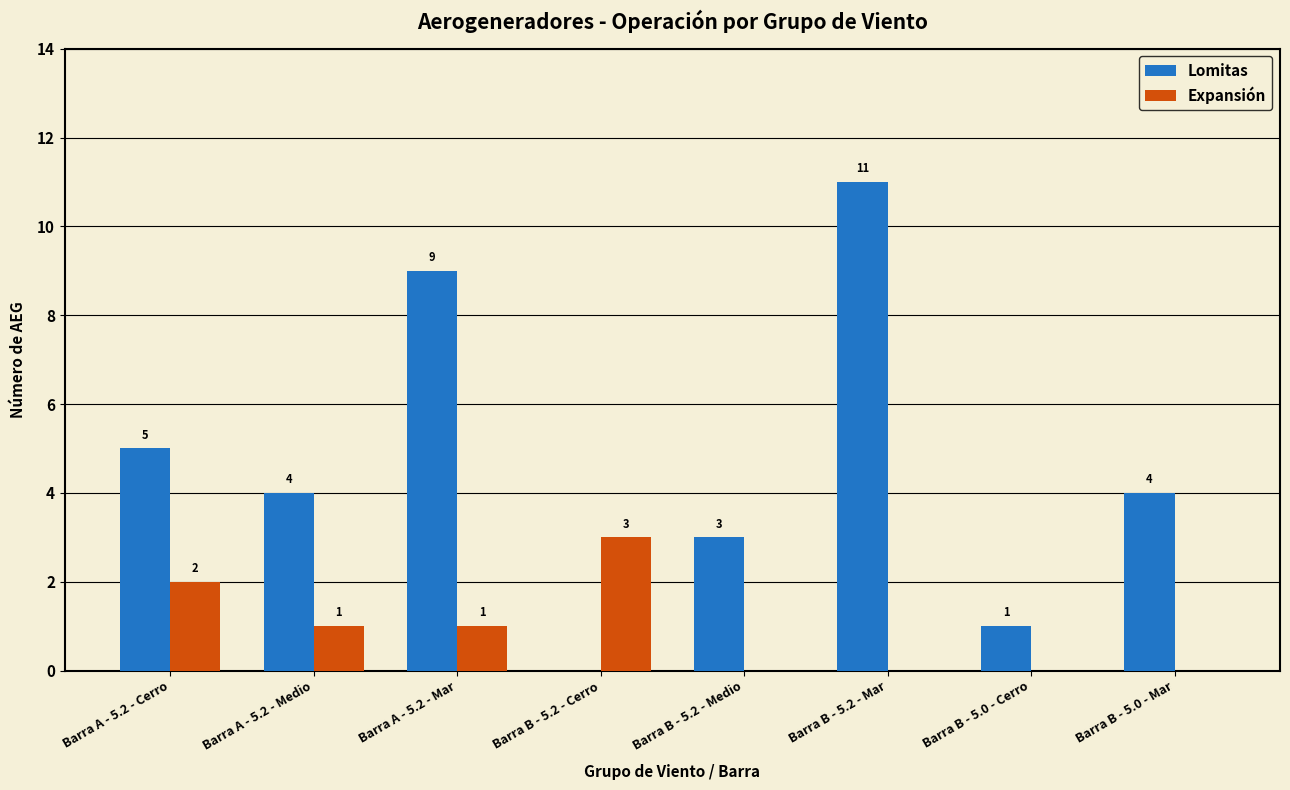

Which series changed the most between Barra A - 5.2 - Medio and Barra A - 5.2 - Mar?

Lomitas